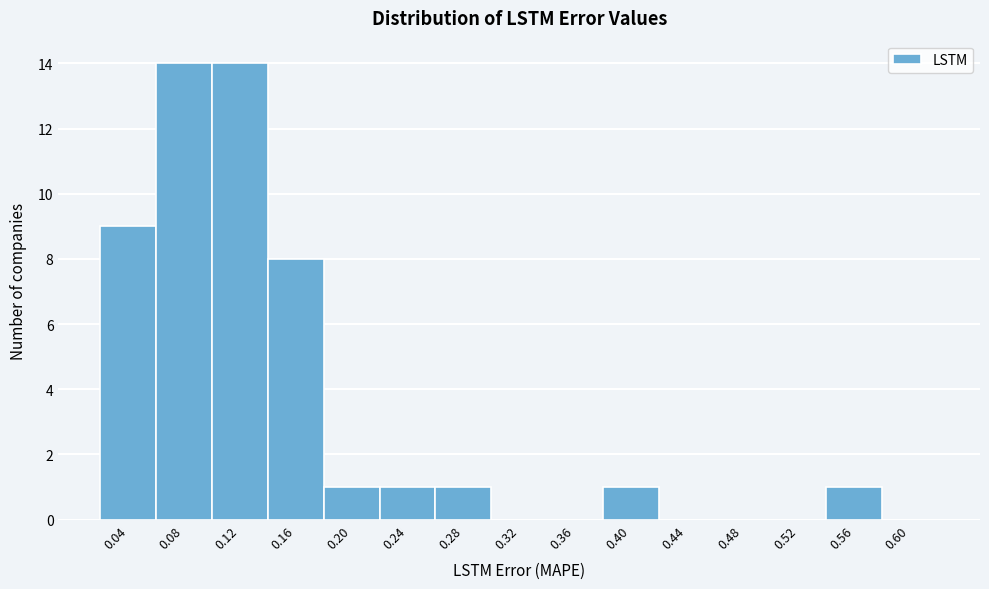

Reading left to right, transcribe all the data shown in this chart.

0.04=9	0.08=14	0.12=14	0.16=8	0.20=1	0.24=1	0.28=1	0.32=0	0.36=0	0.40=1	0.44=0	0.48=0	0.52=0	0.56=1	0.60=0